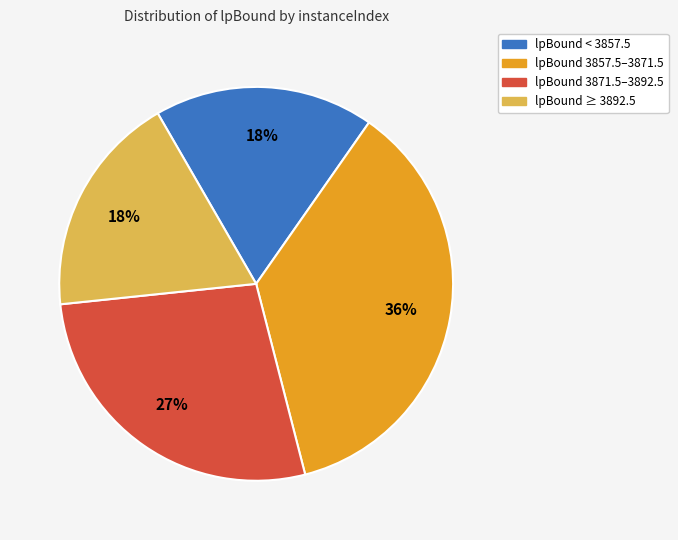

Which slice is the largest?

lpBound 3857.5–3871.5